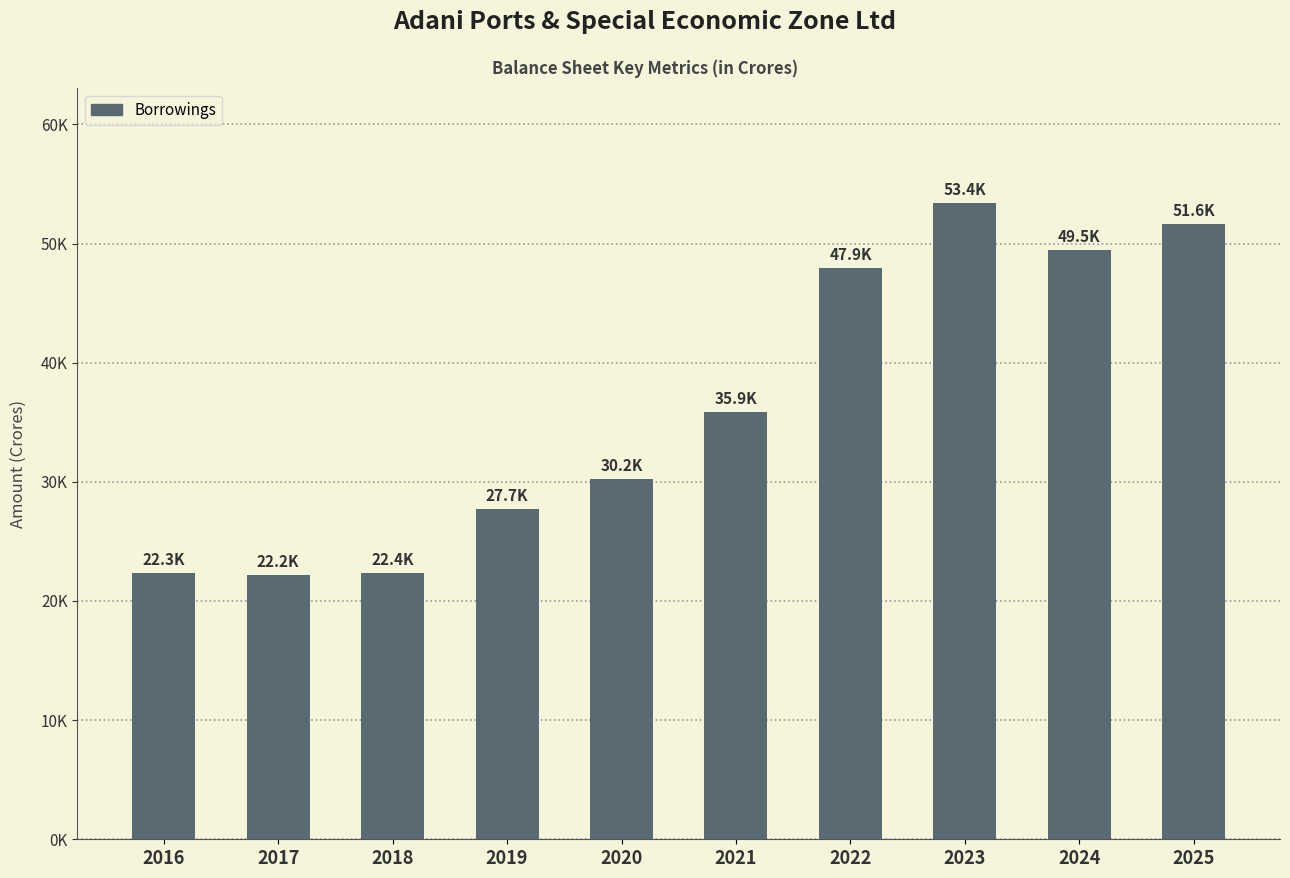

What value does the data have at 2023?

53434.2